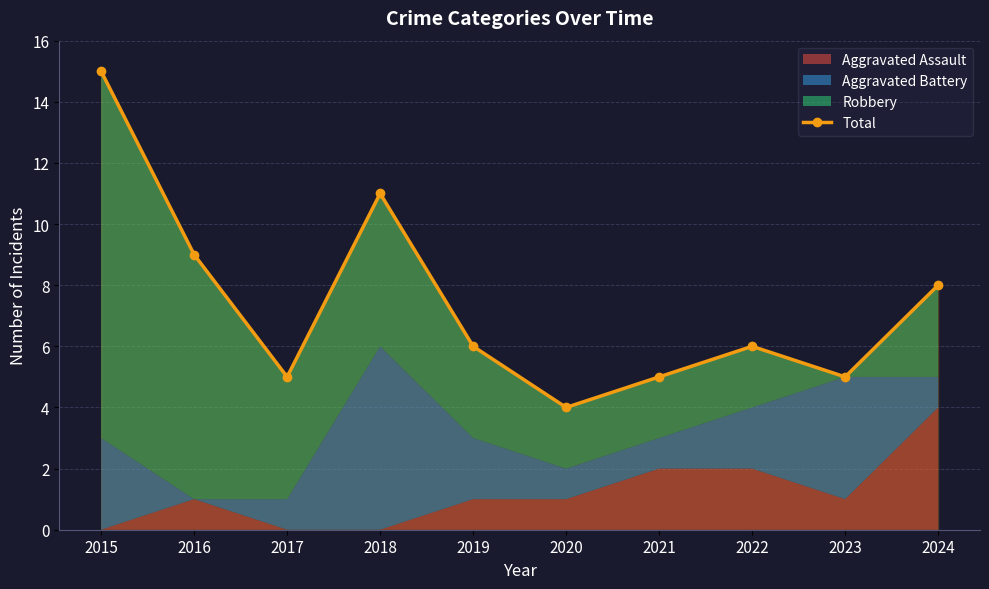

Reading right to left, what are all the values shown in this chart?

2024=8	2023=5	2022=6	2021=5	2020=4	2019=6	2018=11	2017=5	2016=9	2015=15